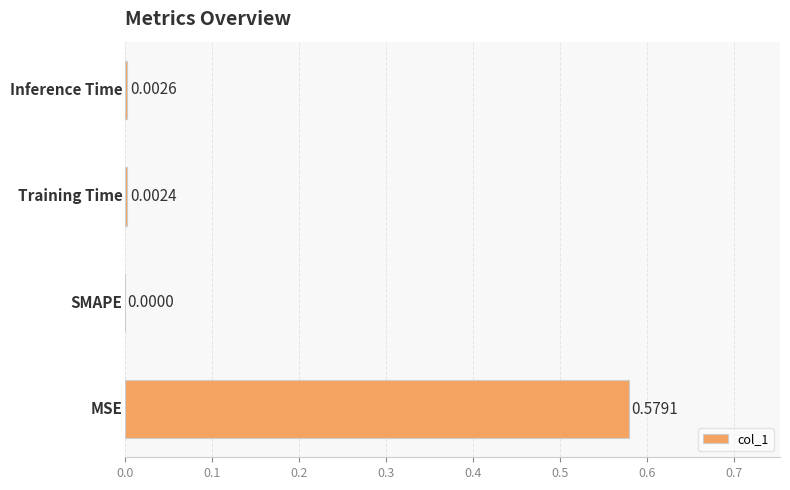

What is the sum of all values?

0.6